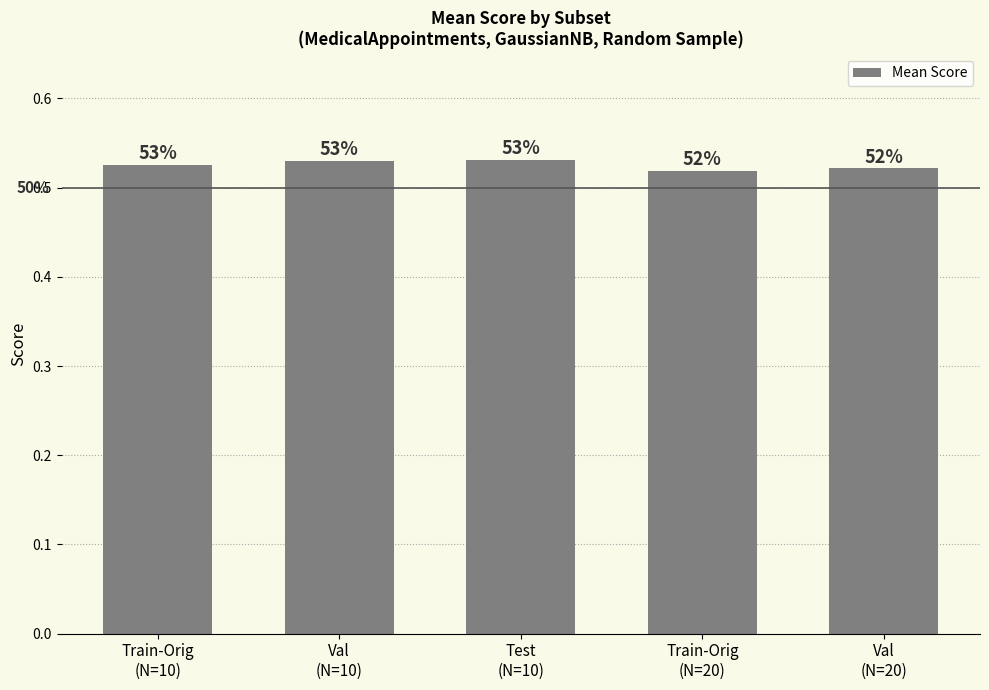

What is the value of the 5th bar from the left?

0.5